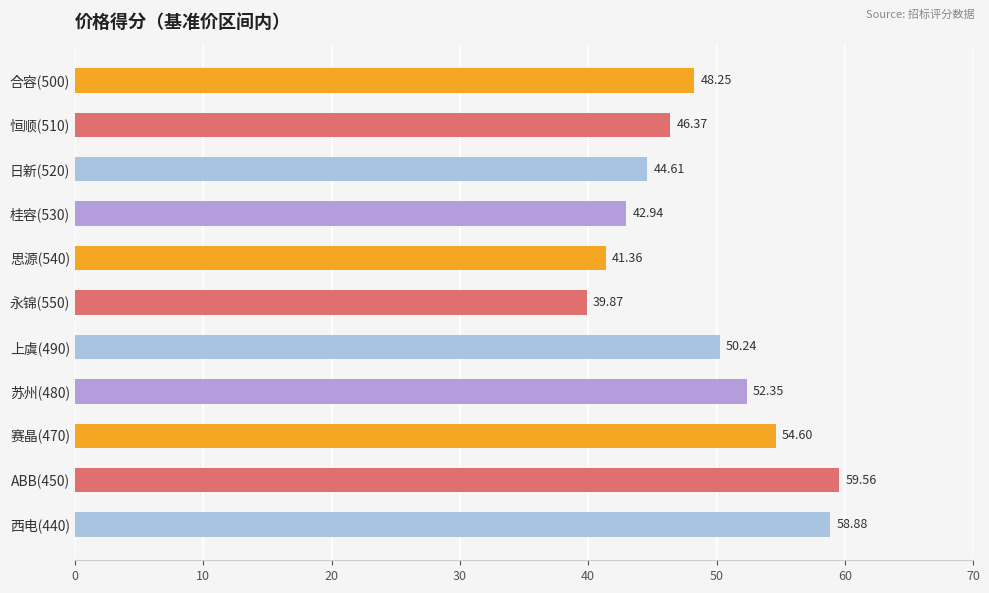

Rank the categories by value from highest to lowest.

ABB(450), 西电(440), 赛晶(470), 苏州(480), 上虞(490), 合容(500), 恒顺(510), 日新(520), 桂容(530), 思源(540), 永锦(550)